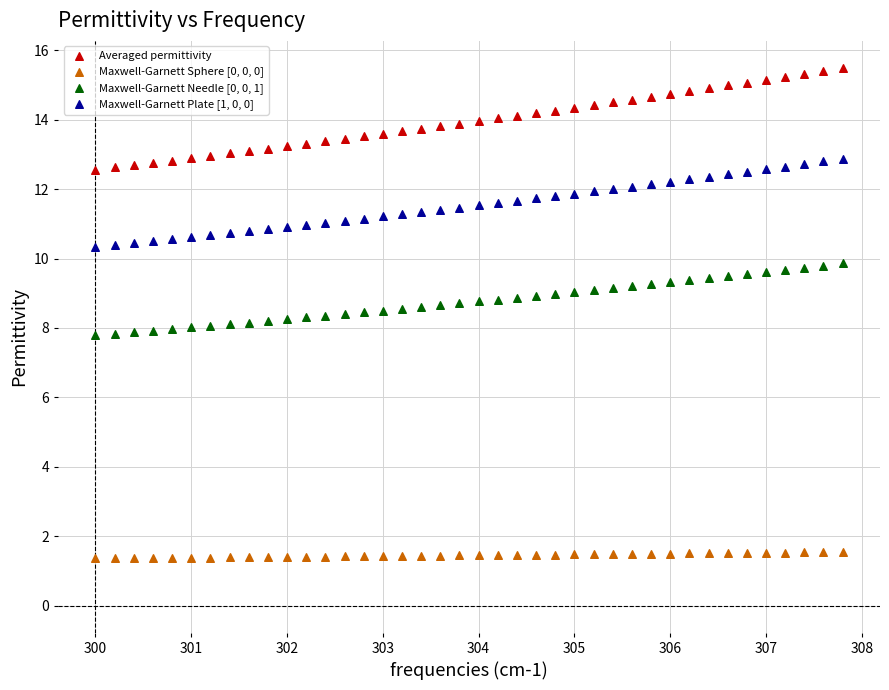

Which series has the largest Y range (max minus min)?

Averaged permittivity